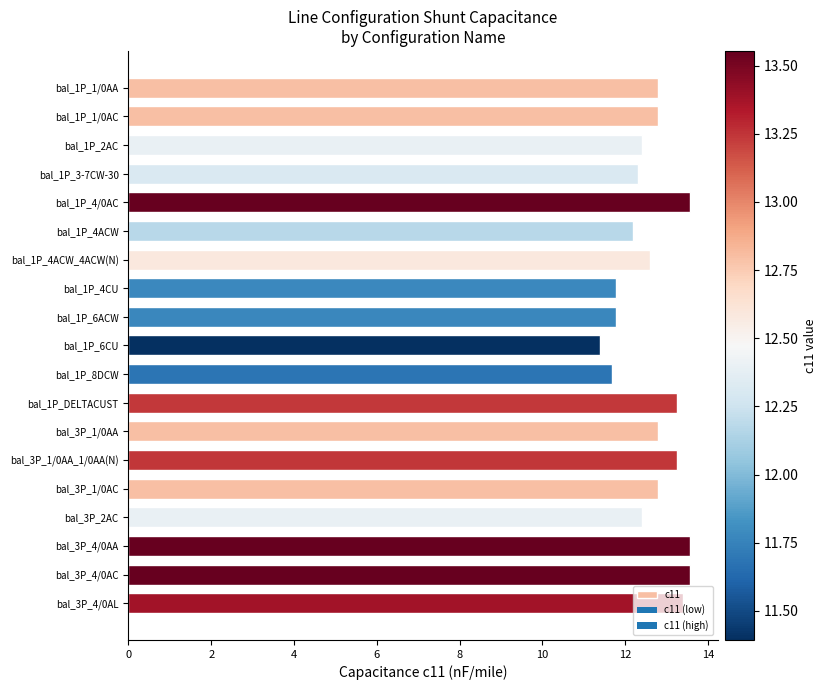

What is the difference between the second highest and second lowest values?

1.9